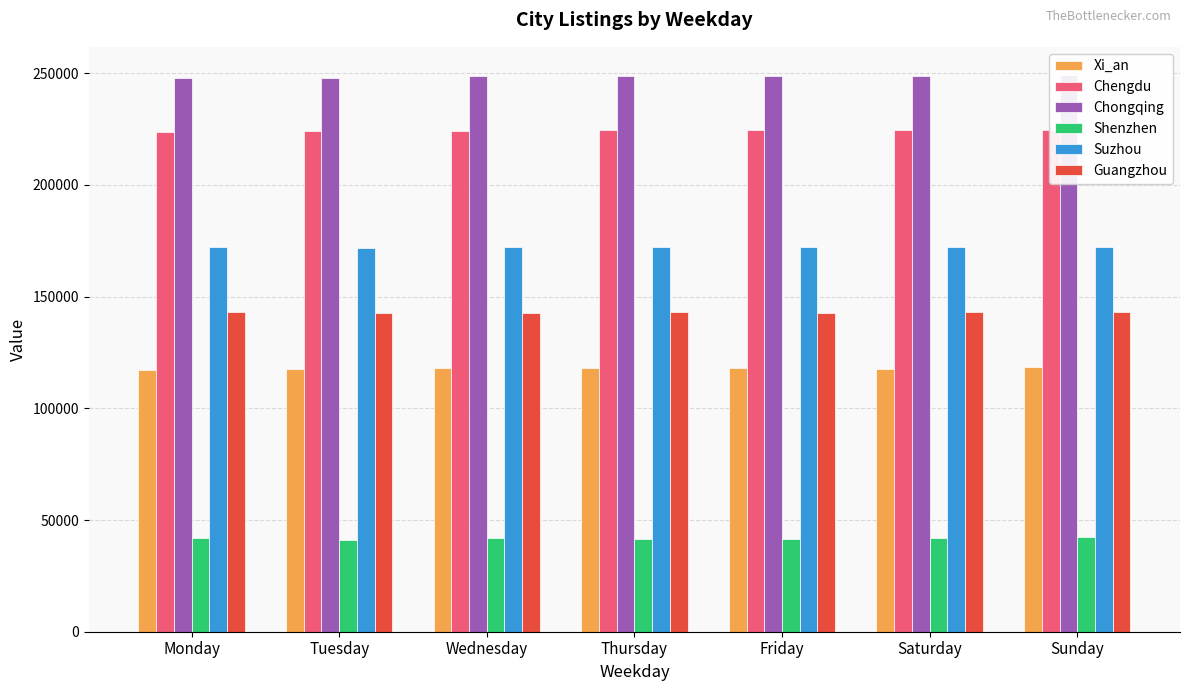

Which series has the largest total across all categories?

Chongqing